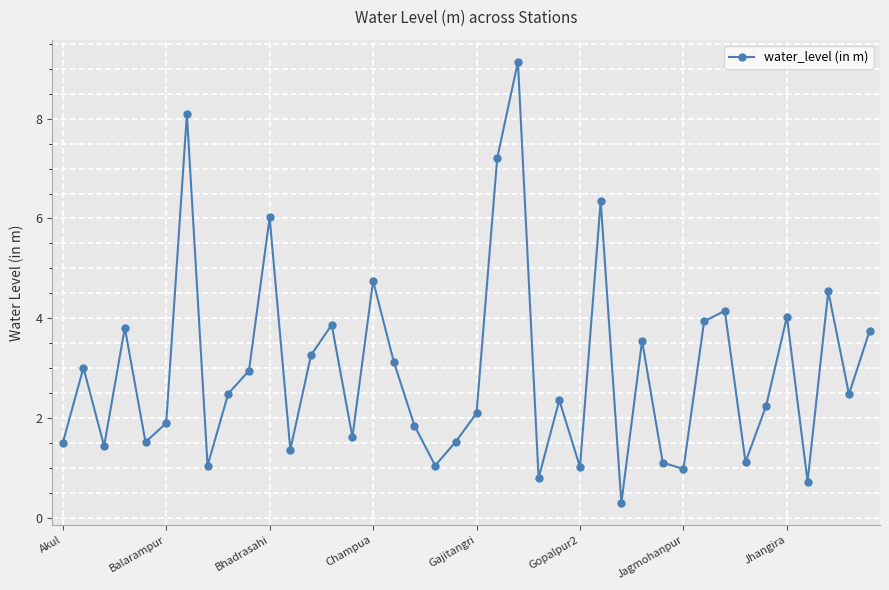

Does the chart have visible grid lines?

Yes